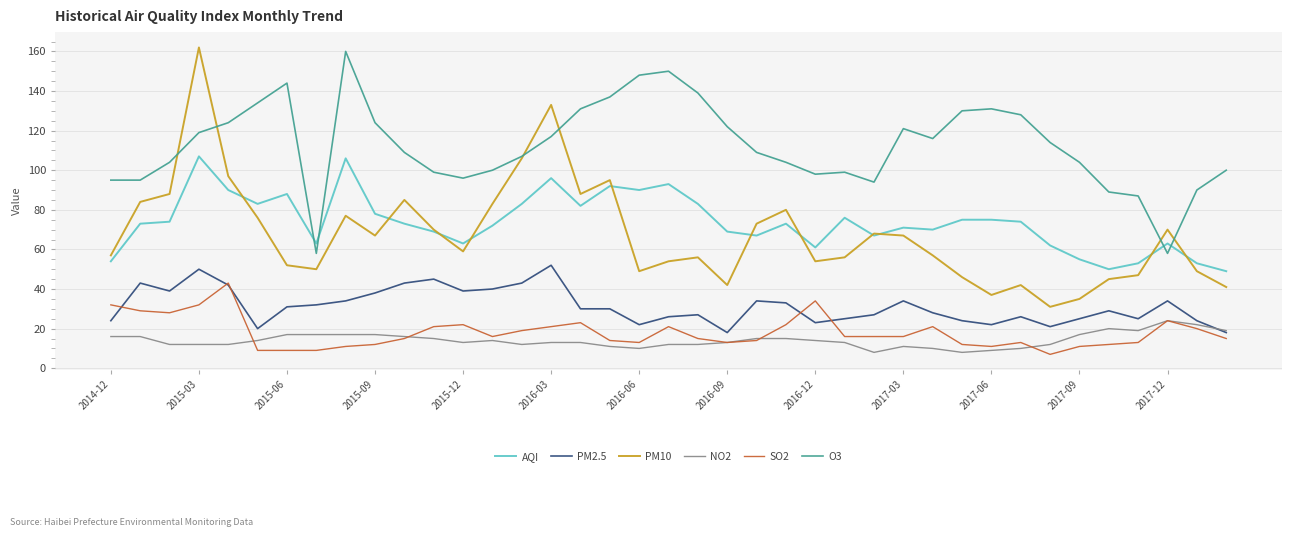

True or false: AQI and O3 intersect in this chart.

True